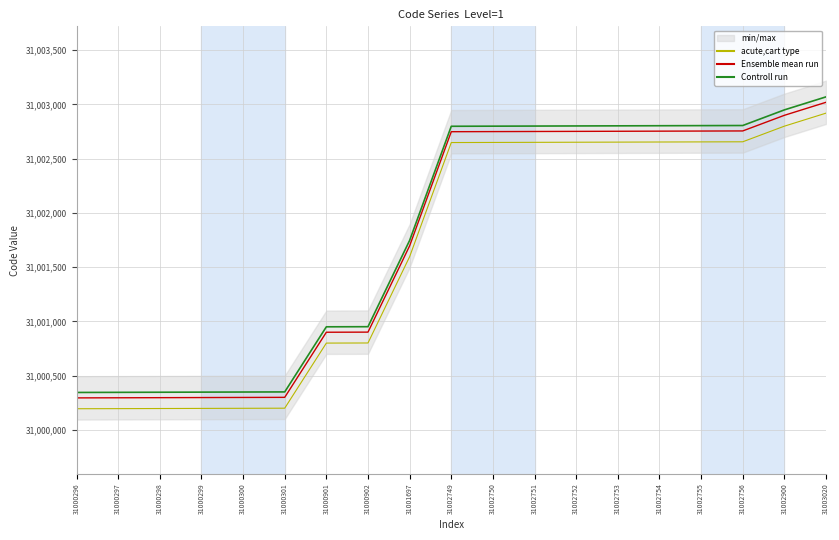

True or false: Controll run has more than 0 interior local peaks.

False